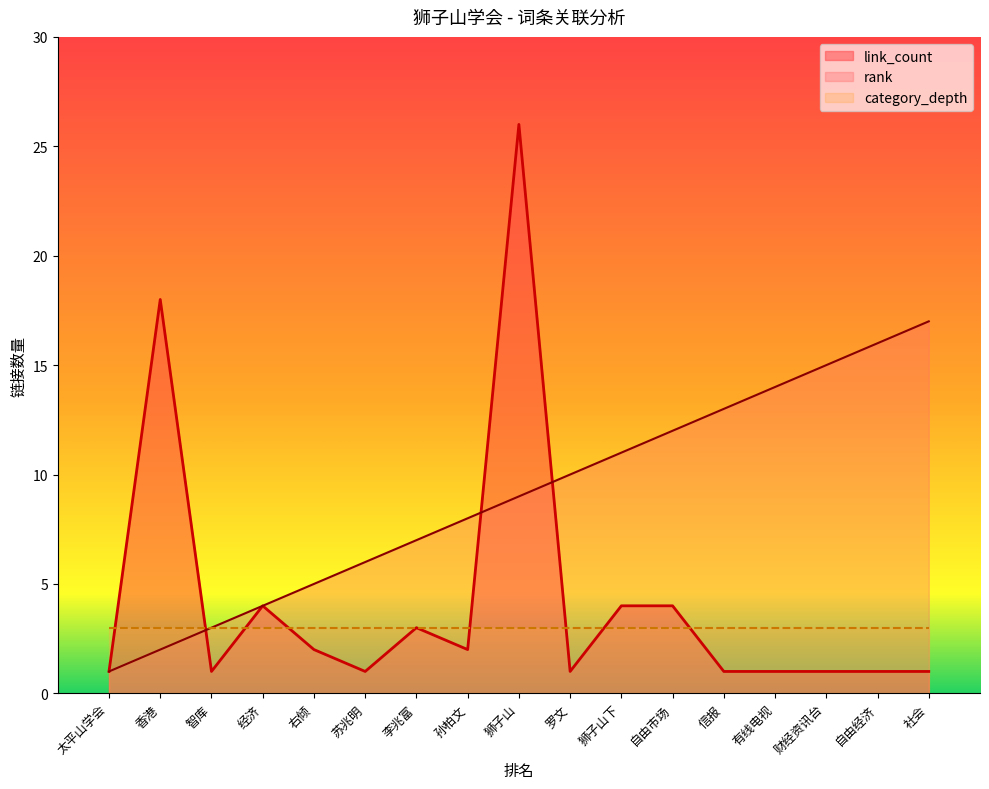

What value does the rank series have at 狮子山下, to the nearest 5?

10